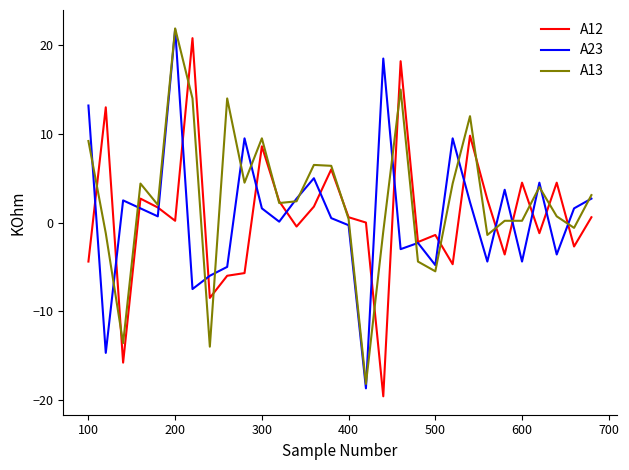

What is the greatest value displayed?

21.9